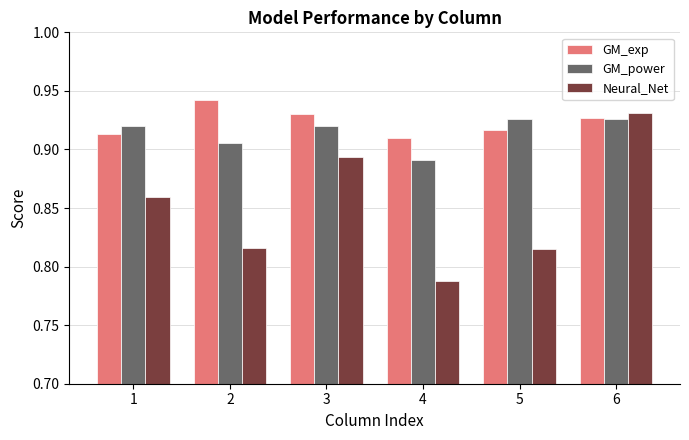

At how many categories does at least one series exceed 0?

6